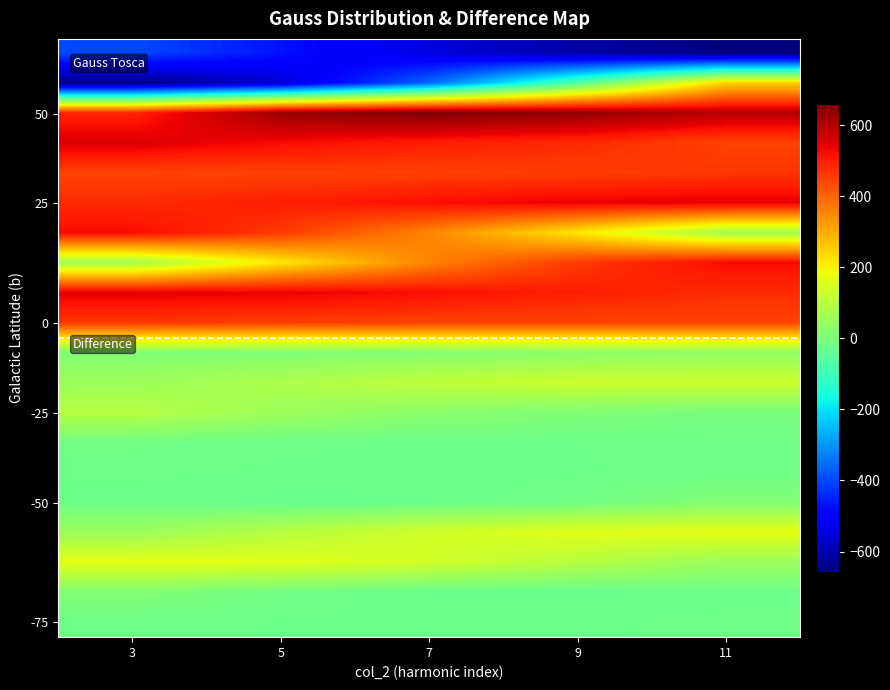

At how many categories does at least one series exceed 288?

5